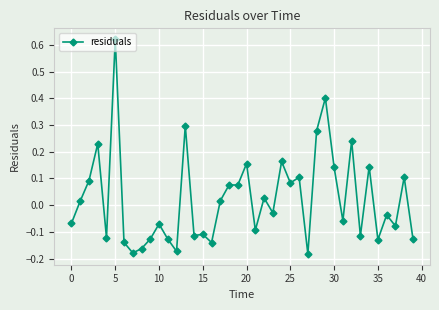

True or false: there are more than 0 points higher than both neighbors.

True